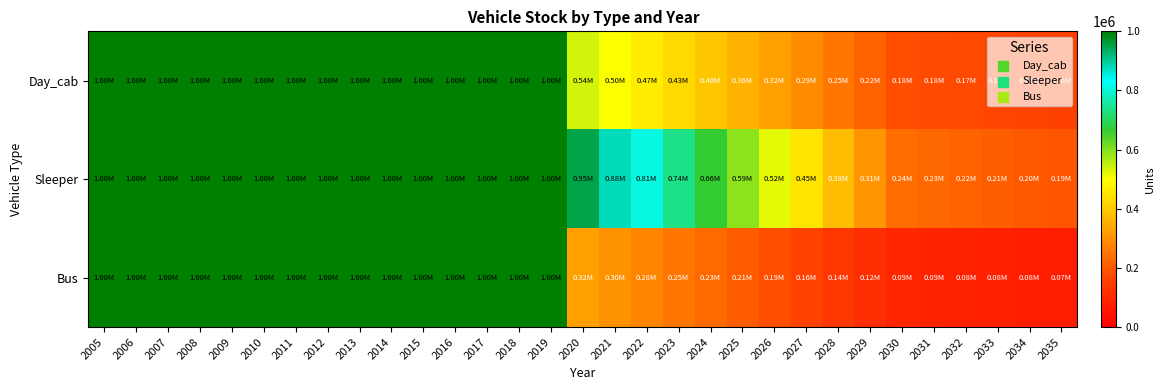

At which category does the chart reach its peak across all series?

2005